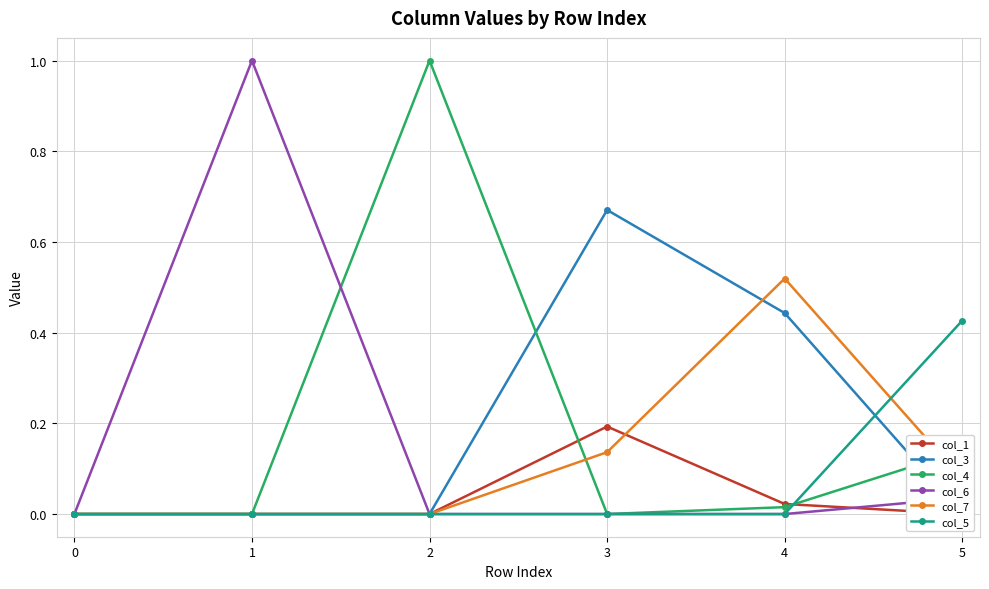

Is the value of col_7 at 5 greater than the value of col_5 at 0?

Yes